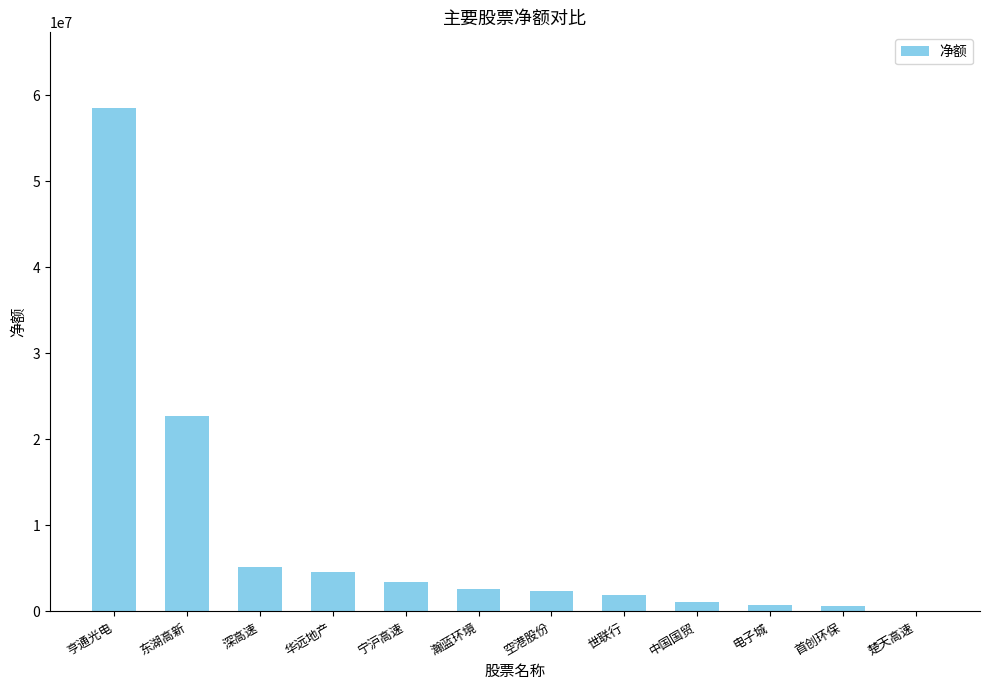

What is the maximum value shown in the chart?

58532197